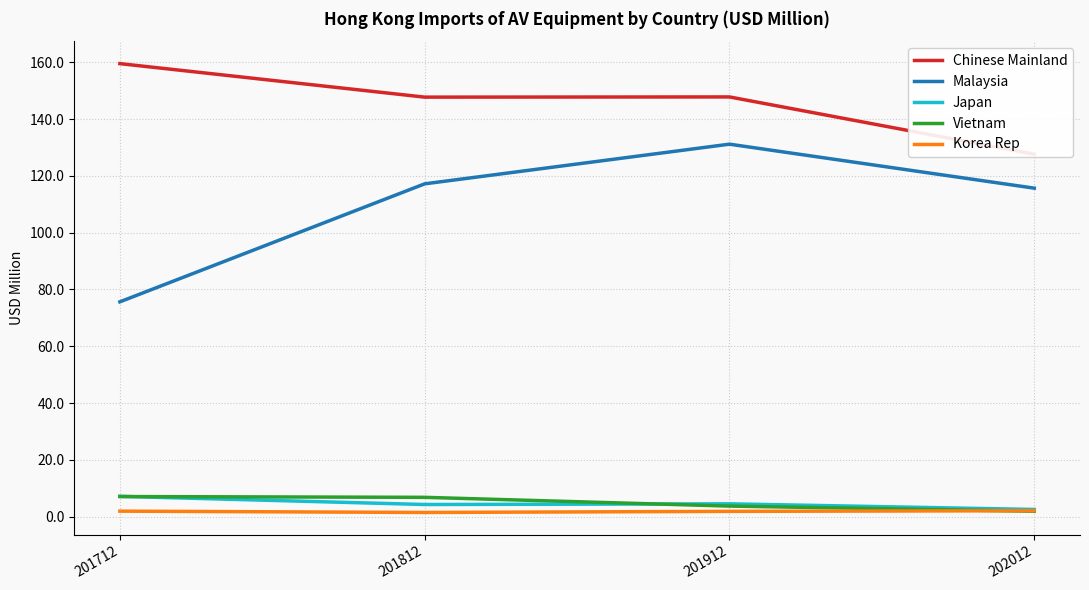

How many data points in Japan are less than 4?

1